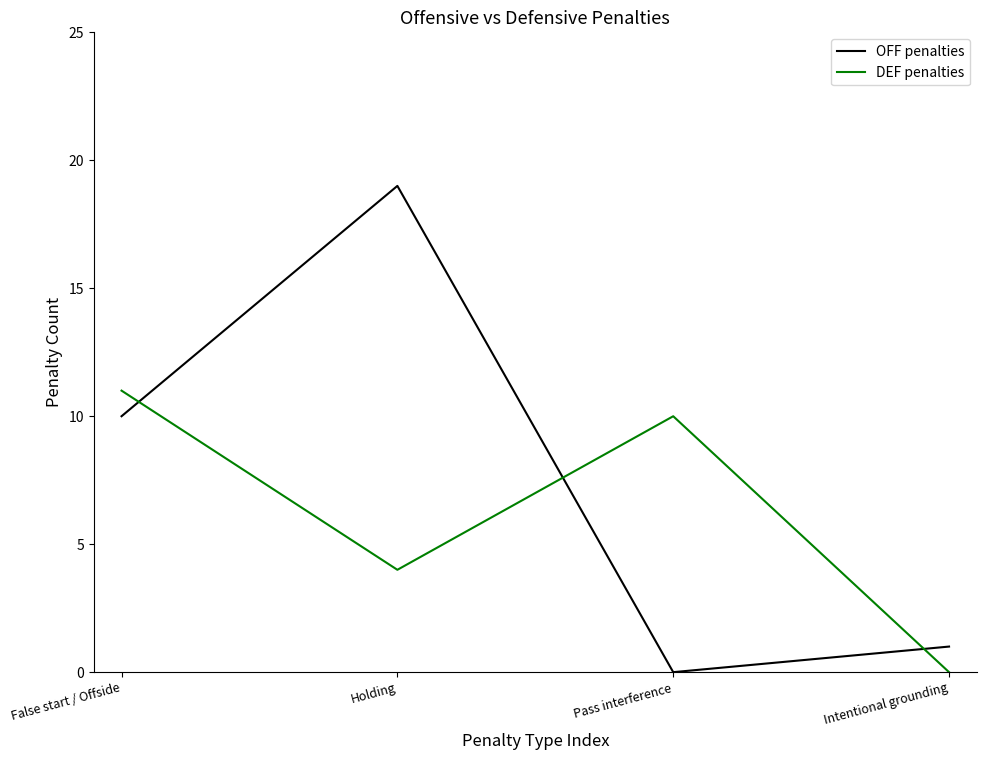

Which category has the highest value across all series?

Holding